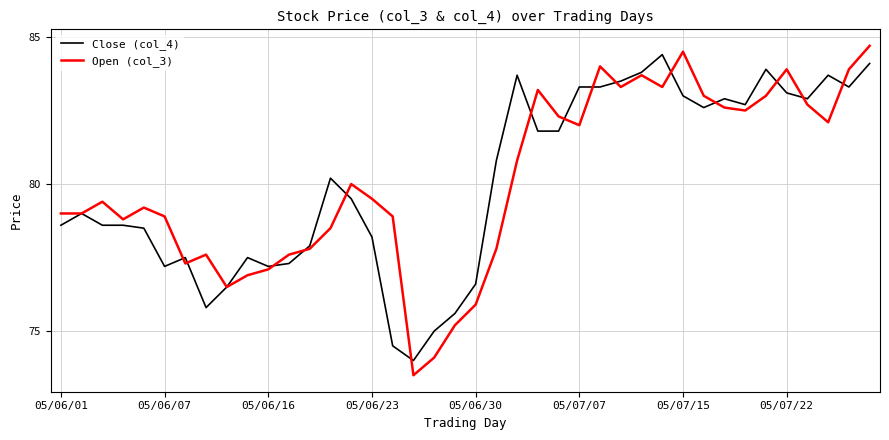

Which series has the largest range (max minus min)?

Open (col_3)